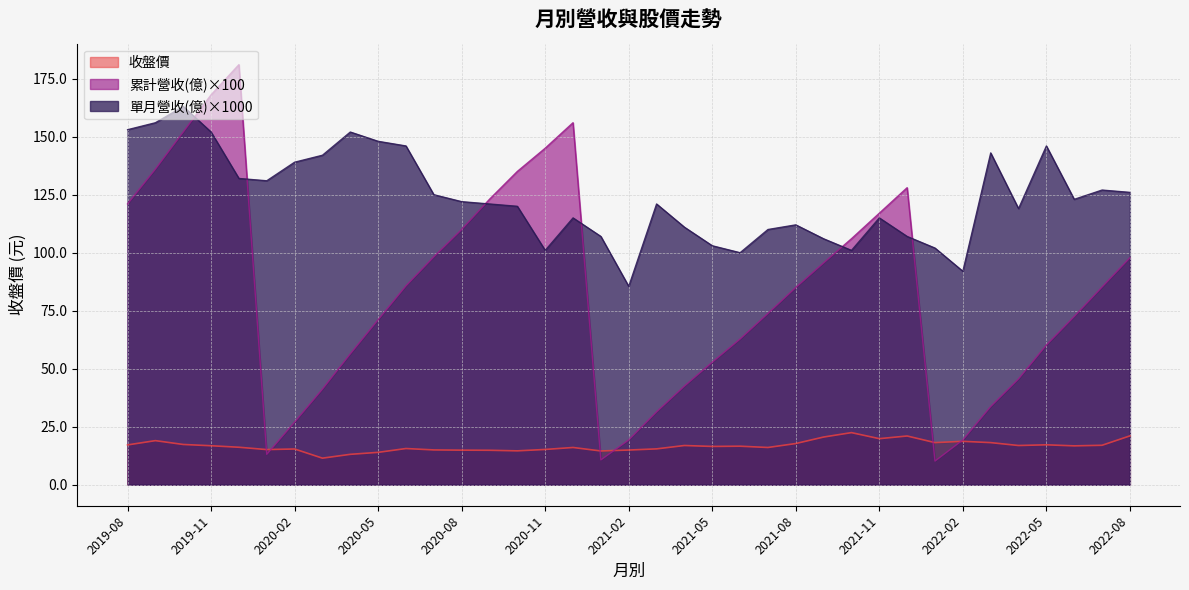

List the series in order of their peak value, lowest first.

收盤價, 單月營收(億)×1000, 累計營收(億)×100